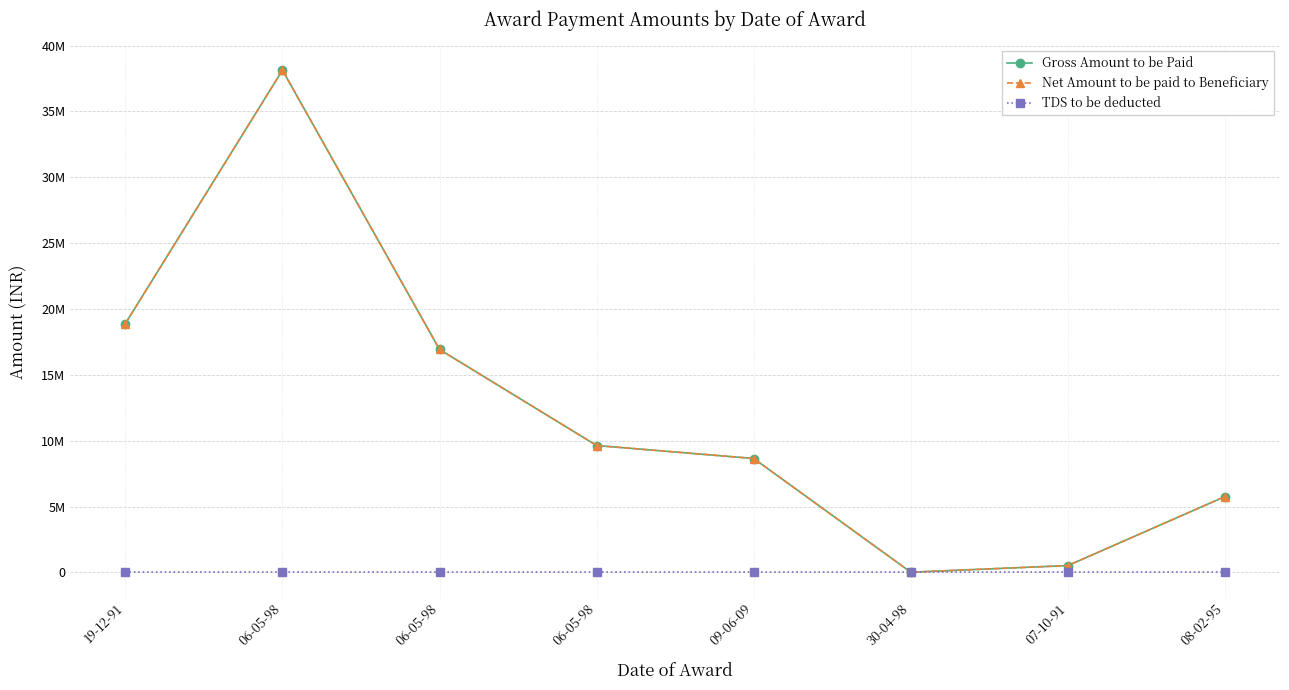

Does the chart have visible grid lines?

Yes